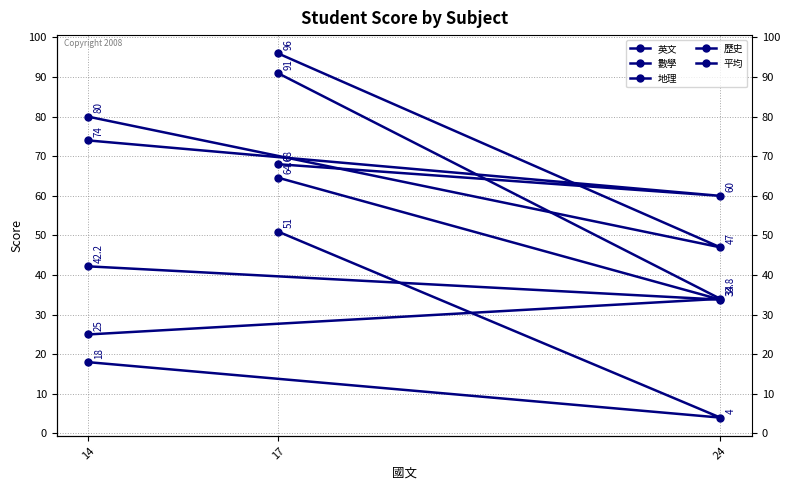

The value of 數學 at 14 is 18.0. True or false?

True